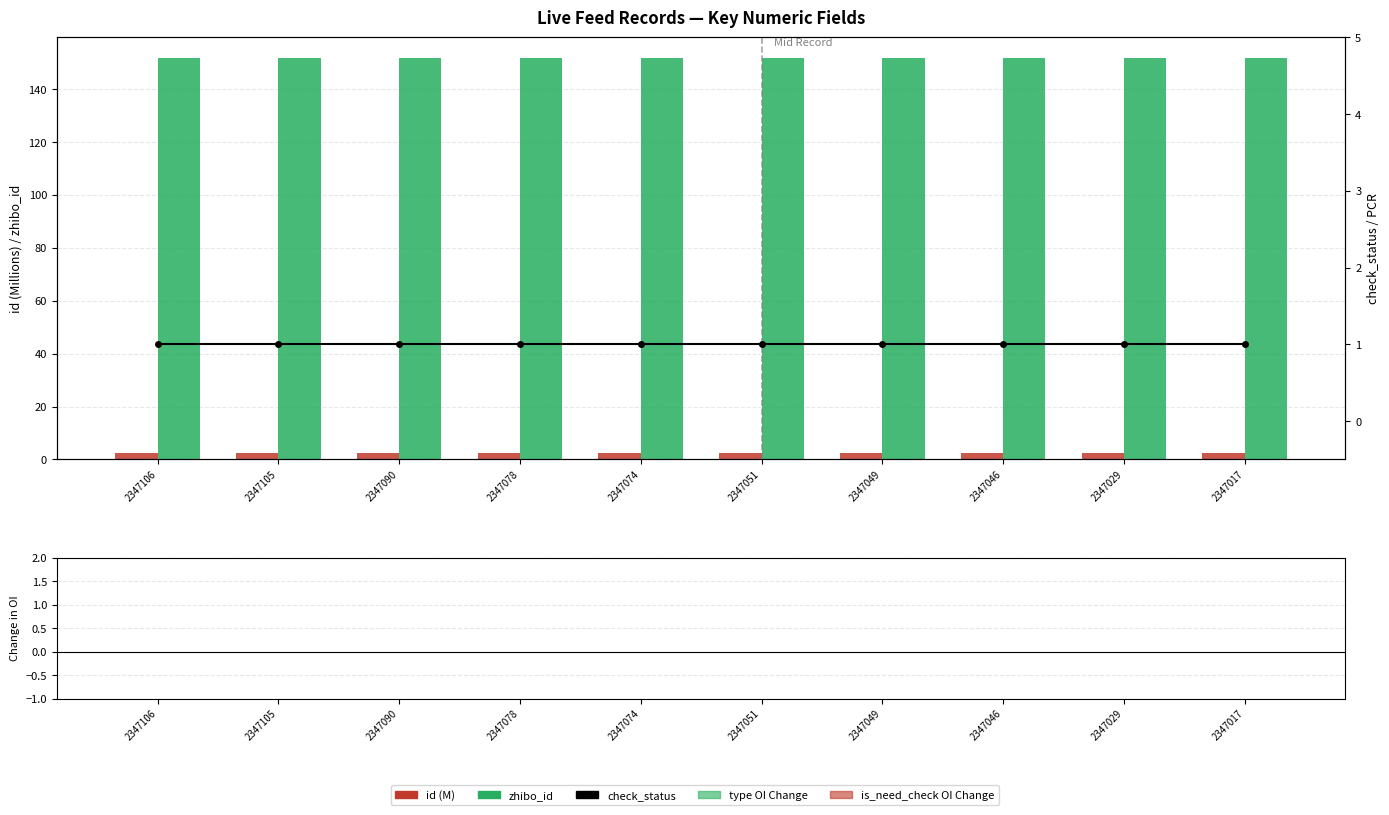

Which category has the lowest value across all series?

2347106